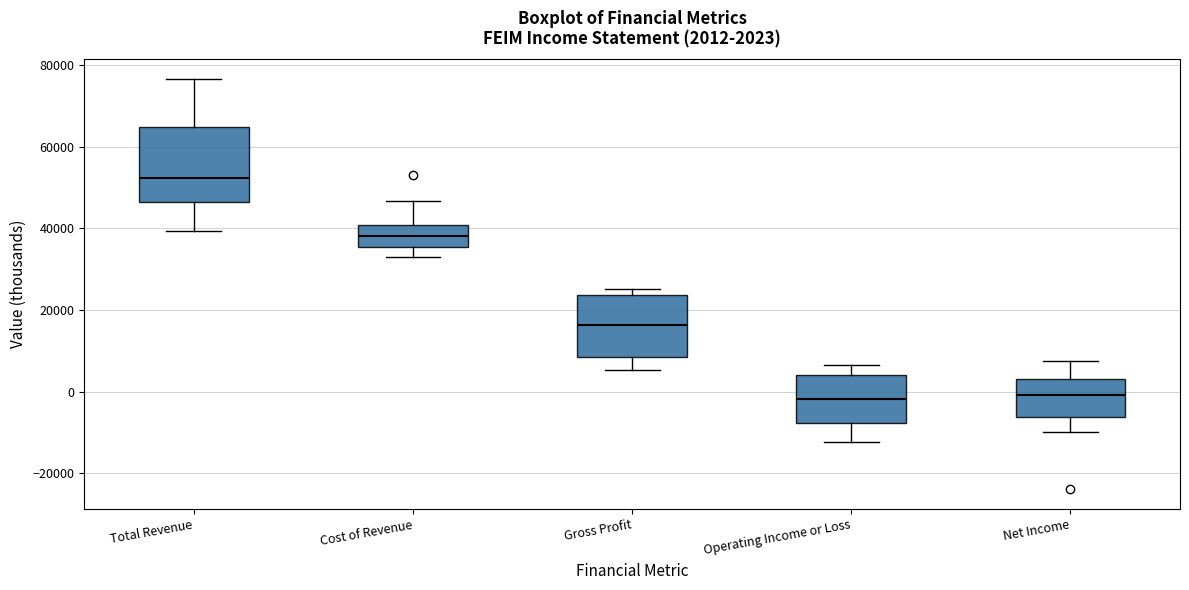

Which box has the highest median line?

Total Revenue